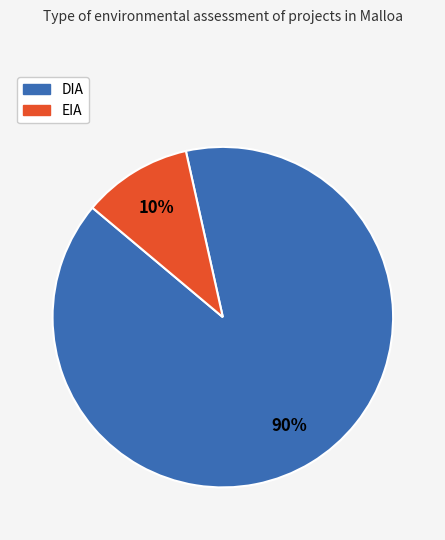

How many slices are in this pie chart?

2